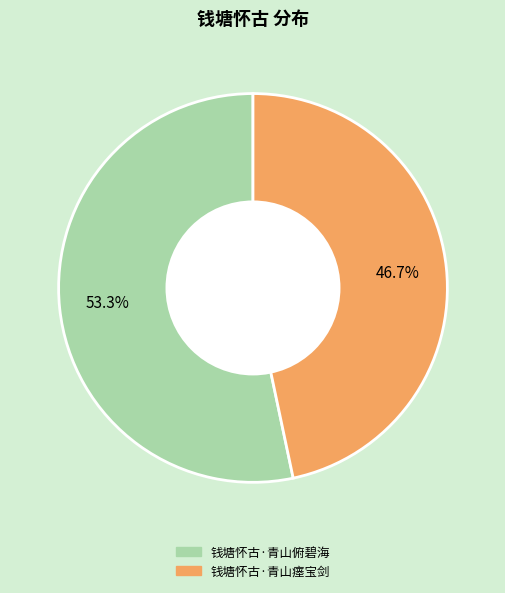

How many slices are in this pie chart?

2